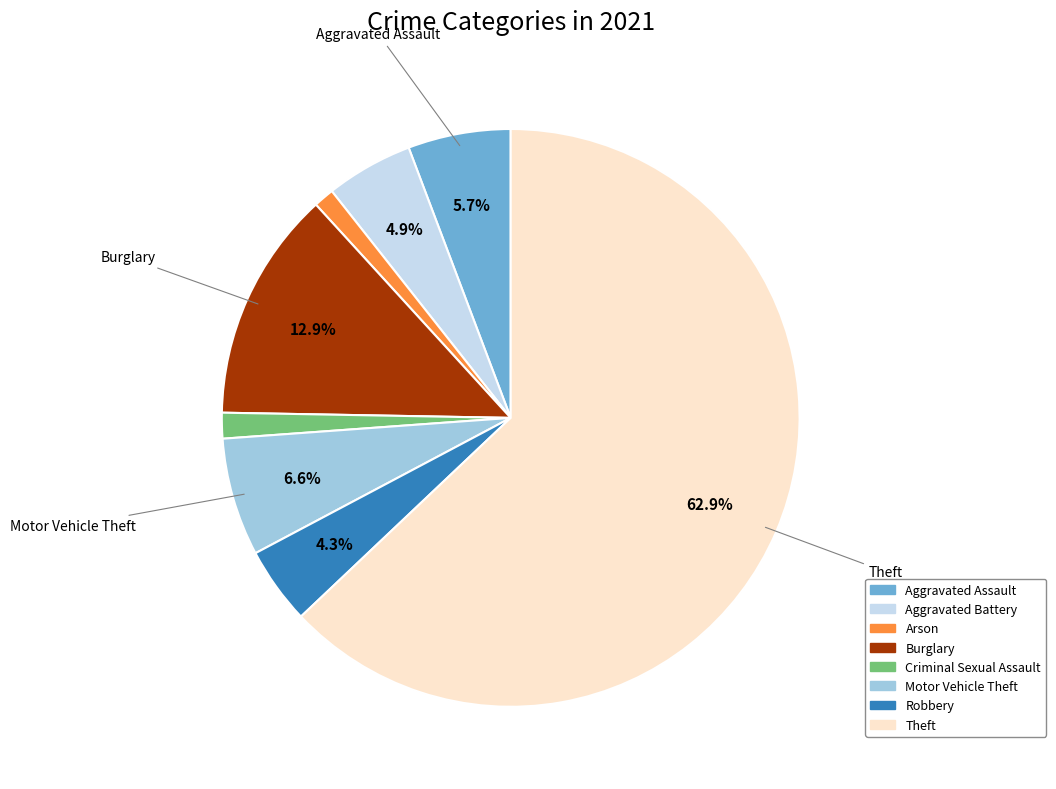

Is there a majority slice in this chart?

Yes